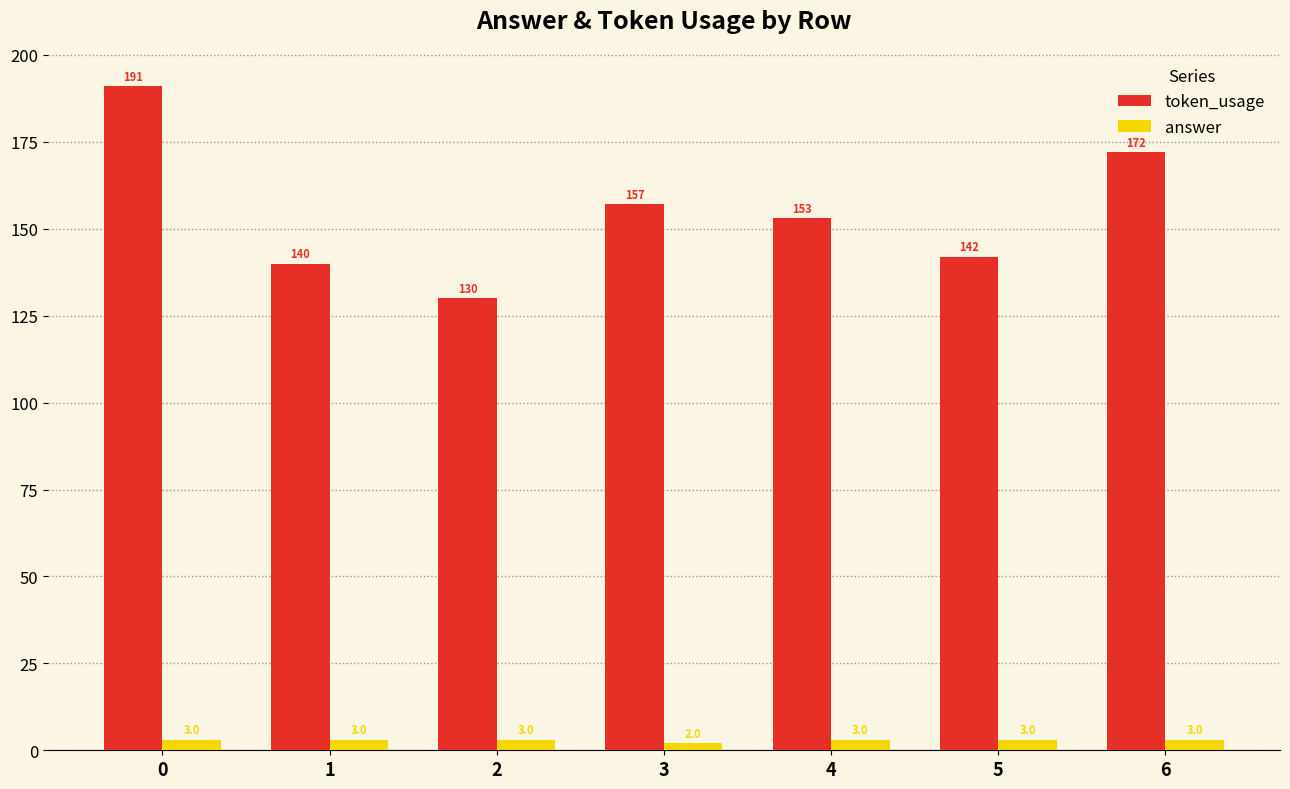

Rank the categories by token_usage value from lowest to highest.

2, 1, 5, 4, 3, 6, 0